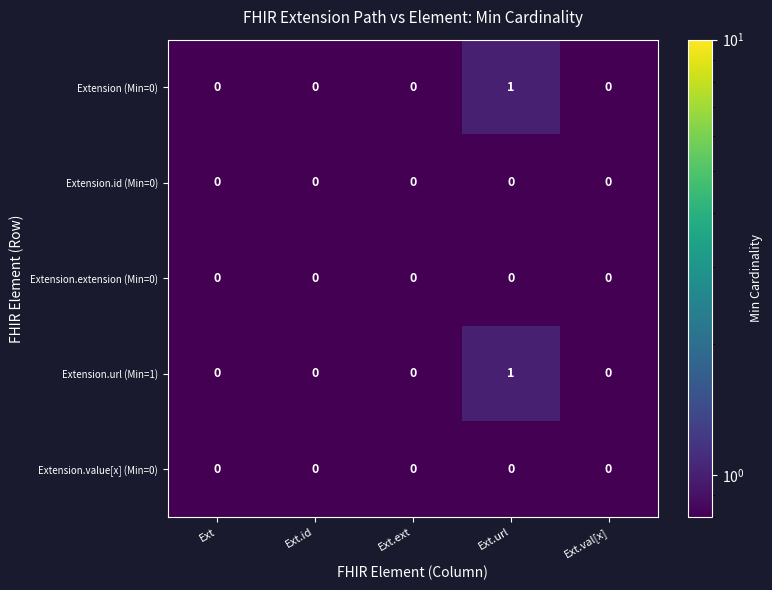

Reading left to right, list all the values displayed in this chart.

Extension (Min=0): 0	0	0	1	0
Extension.id (Min=0): 0	0	0	0	0
Extension.extension (Min=0): 0	0	0	0	0
Extension.url (Min=1): 0	0	0	1	0
Extension.value[x] (Min=0): 0	0	0	0	0